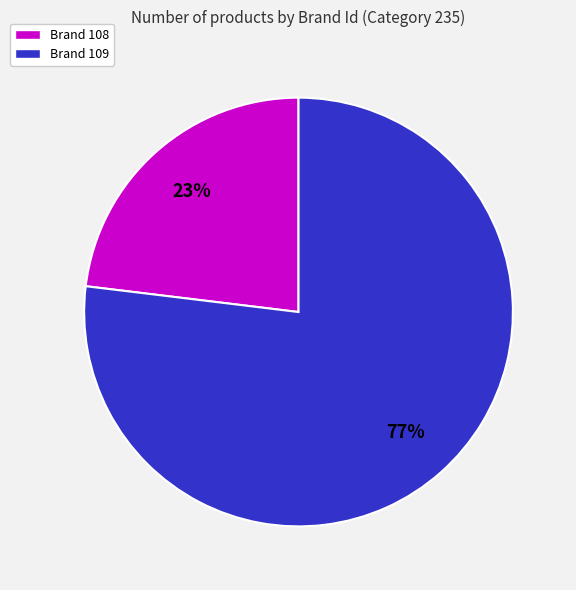

Is Brand 108 the majority of the pie?

No